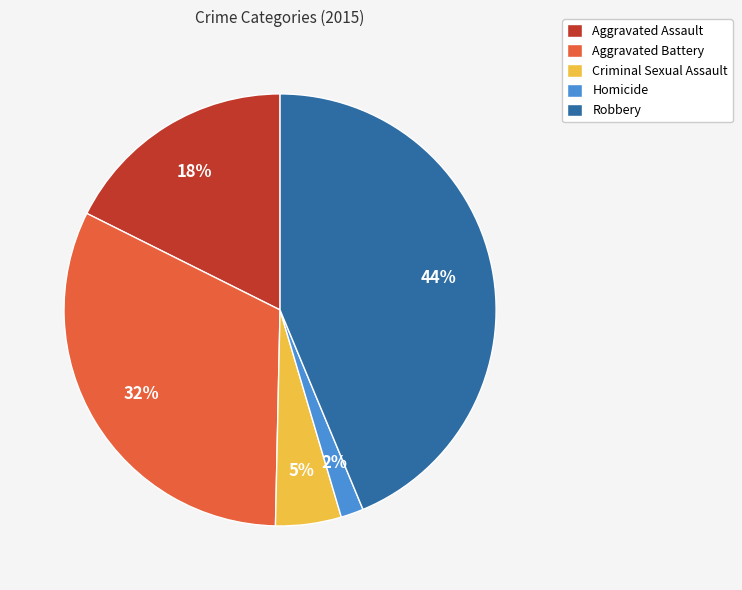

Count the number of slices in the pie.

5